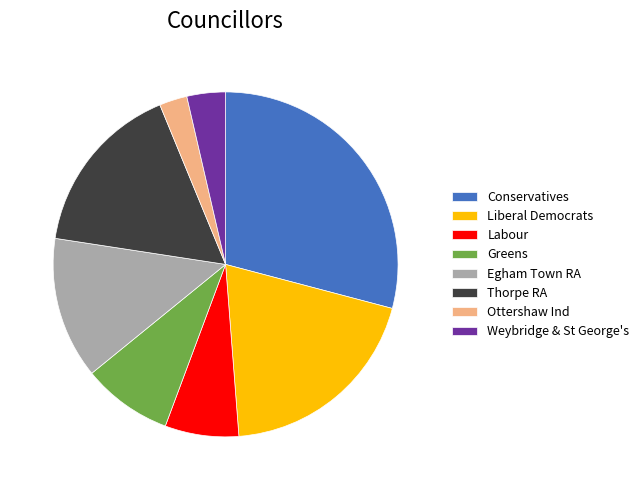

Is the sum of Conservatives and Greens greater than half?

No